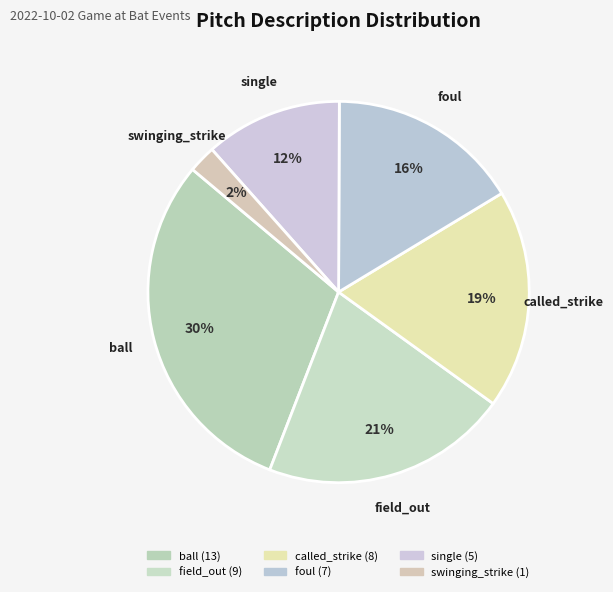

Count the number of slices in the pie.

6